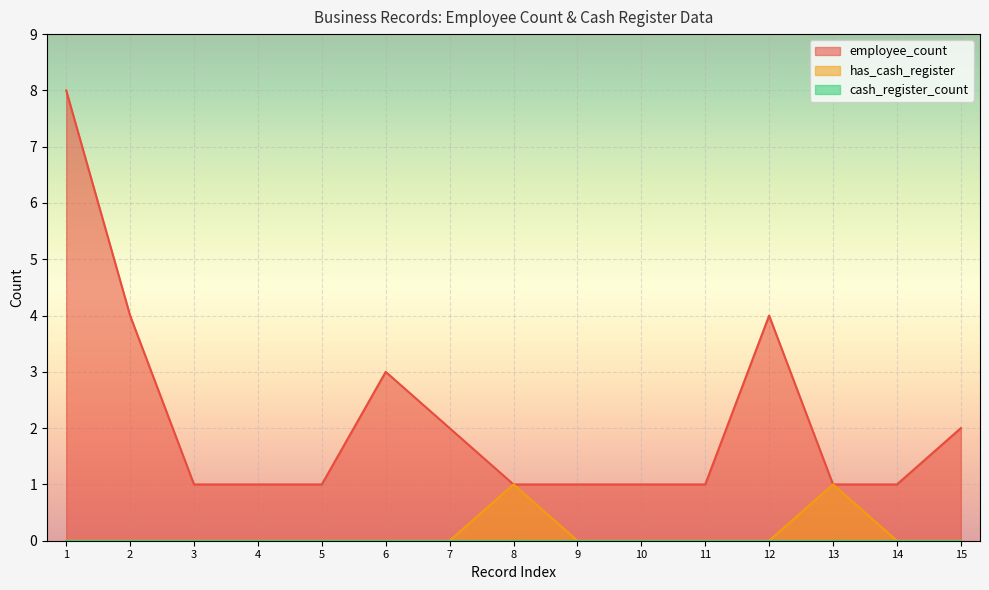

What is the highest value of the employee_count series?

8